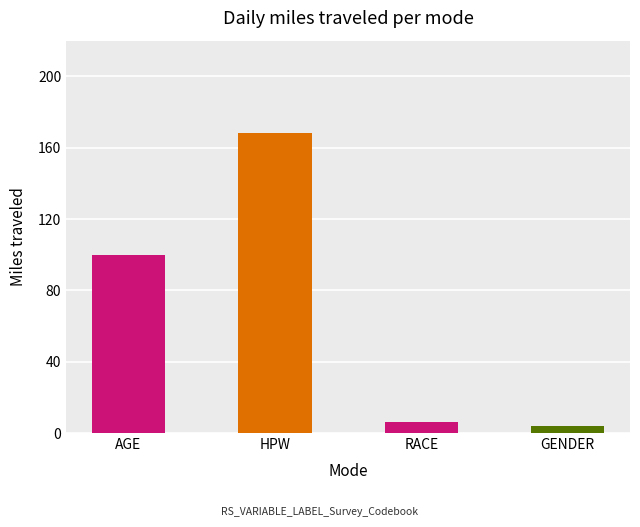

What is the label of the 2nd bar from the right?

RACE